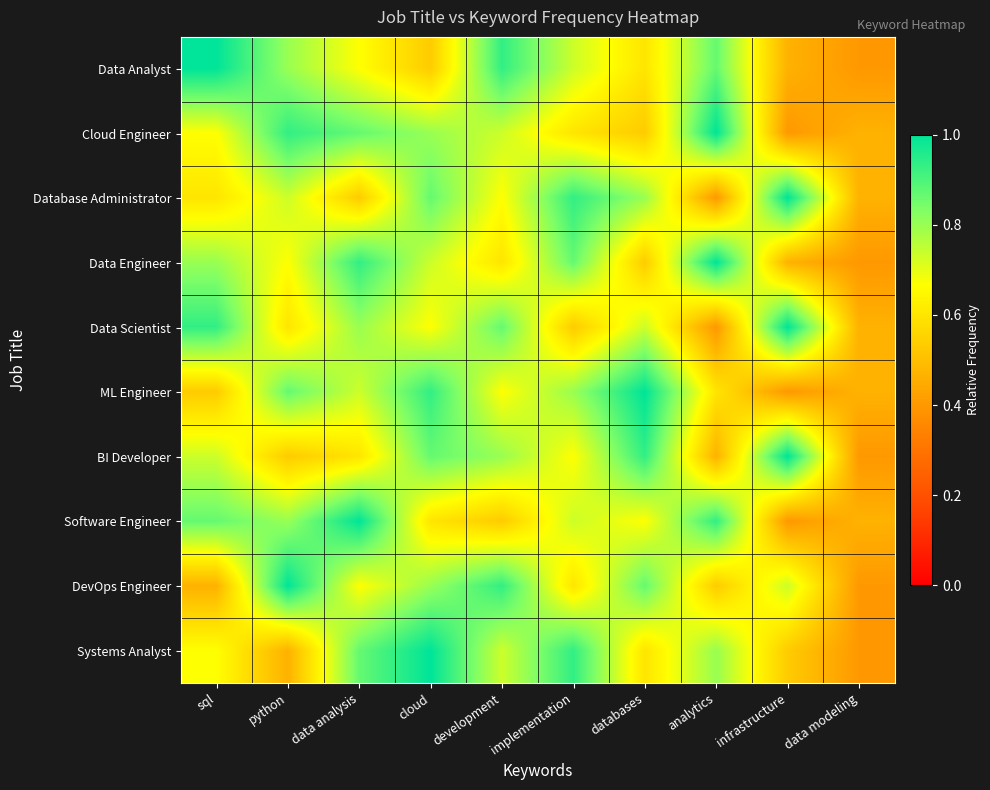

What is the difference between the highest and lowest values at cloud?

0.5